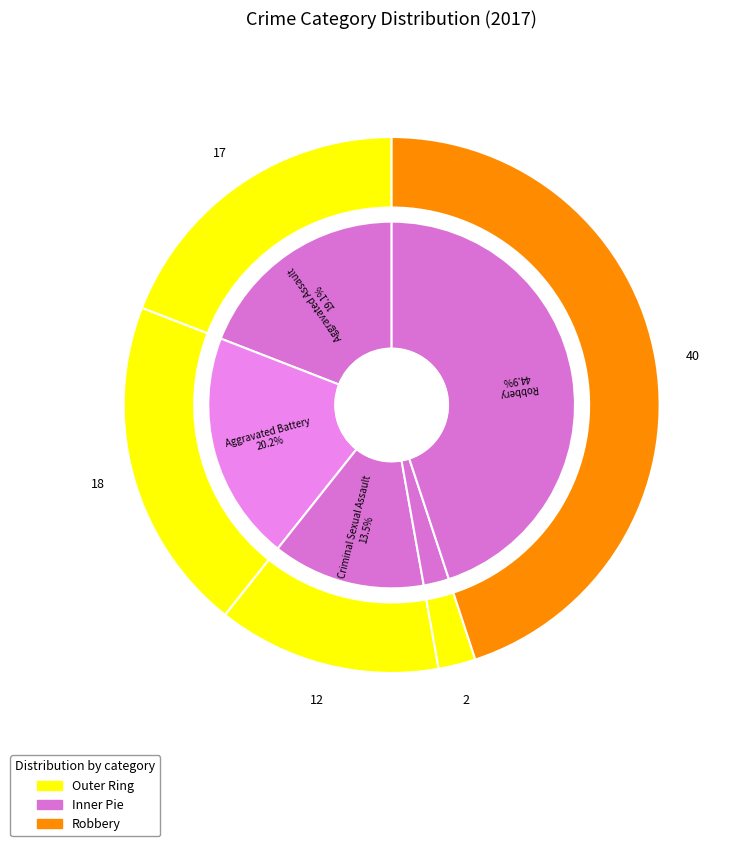

Which has a higher value, Criminal Sexual Assault or Robbery?

Robbery